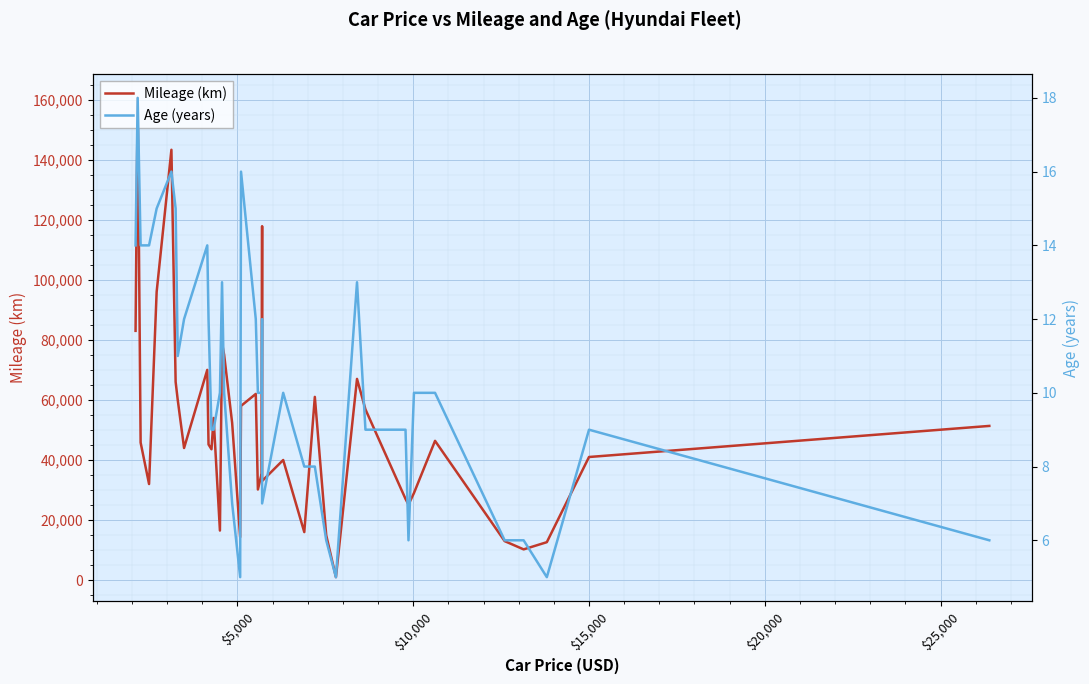

At how many categories does at least one series exceed 50966?

18